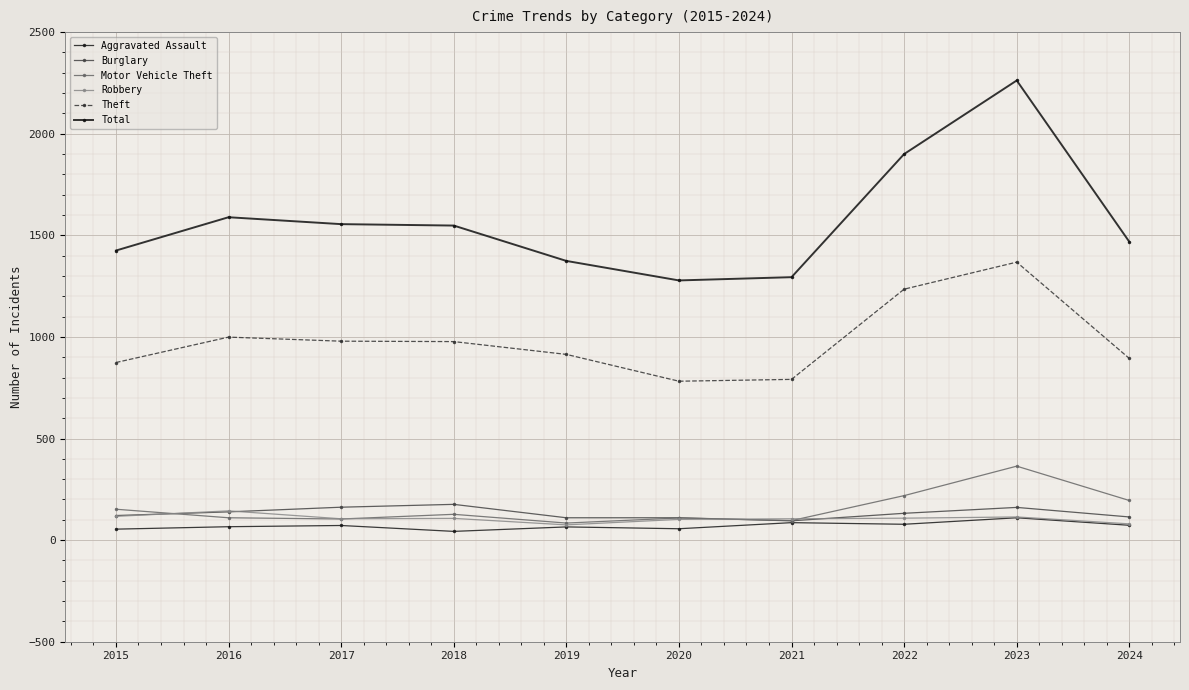

At which label does Motor Vehicle Theft first exceed 127?

2015